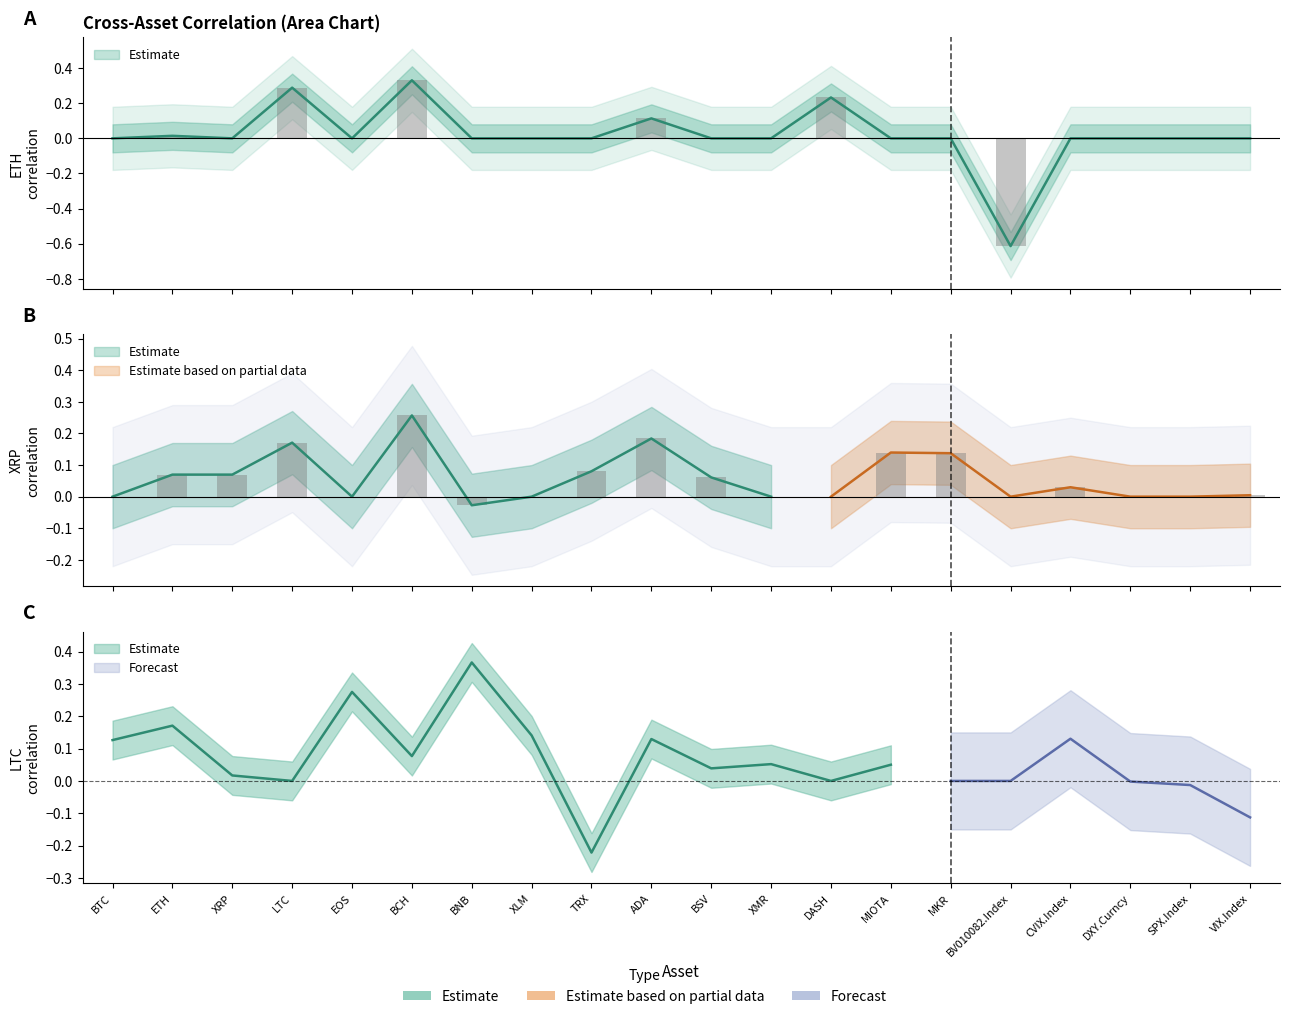

Is the value of XRP at BTC greater than the value of ETH at ETH?

No